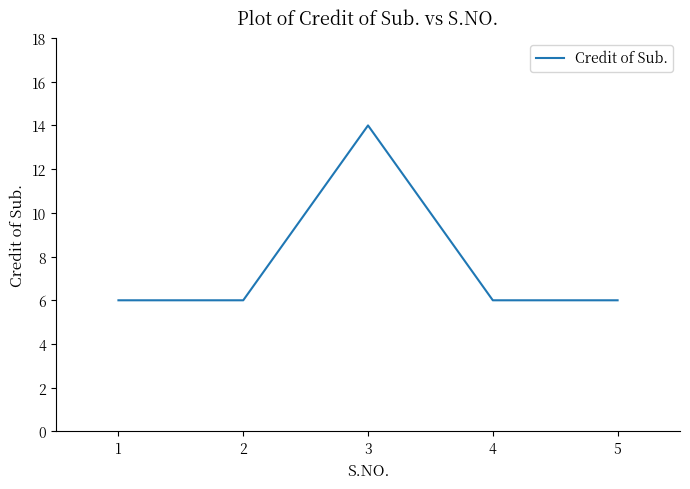

The value at 1 is 6. True or false?

True